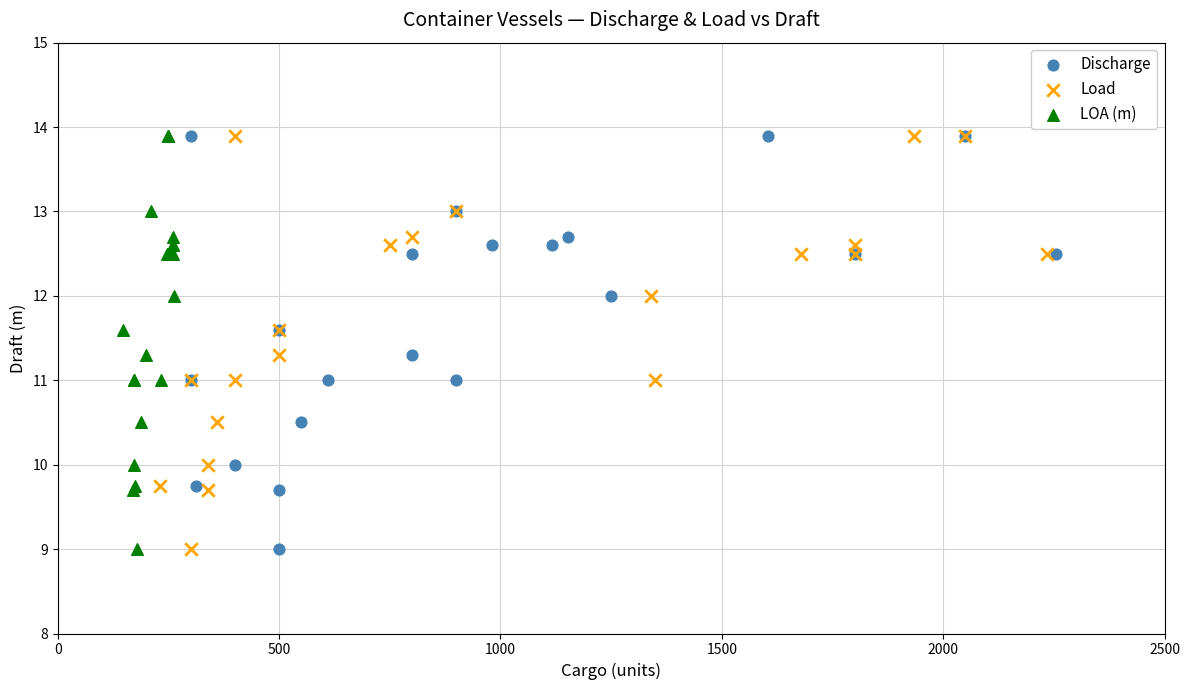

What are all the series names shown in the legend?

Discharge, Load, LOA (m)